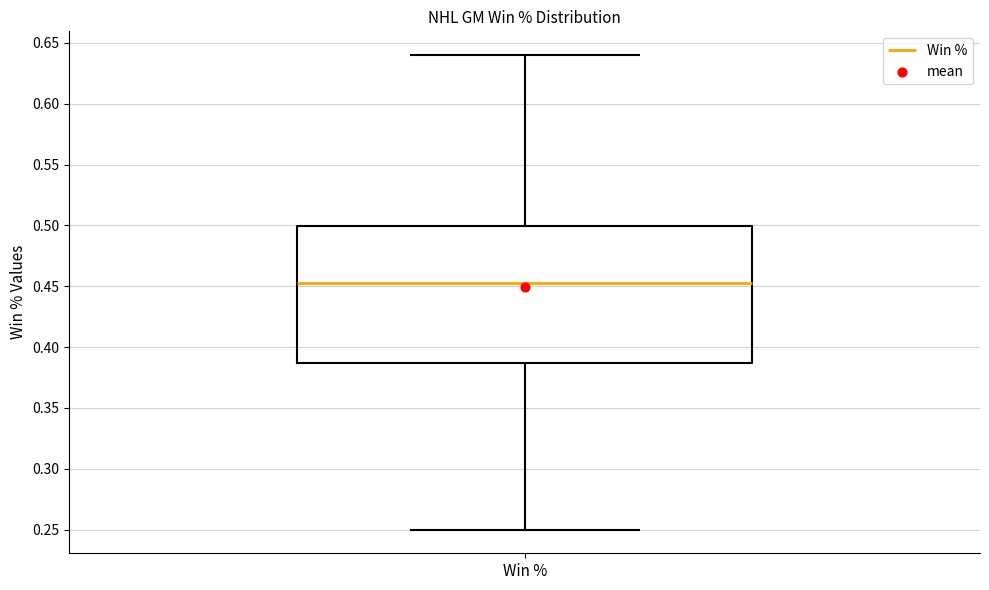

Transcribe this box plot: give where the median line is, the range the box spans, and where the two whiskers end, as read against the y-axis. The values are not printed on the chart, so give them approximately, as read against the axis.

median 0.455, box 0.385 to 0.500, whiskers 0.250 to 0.640